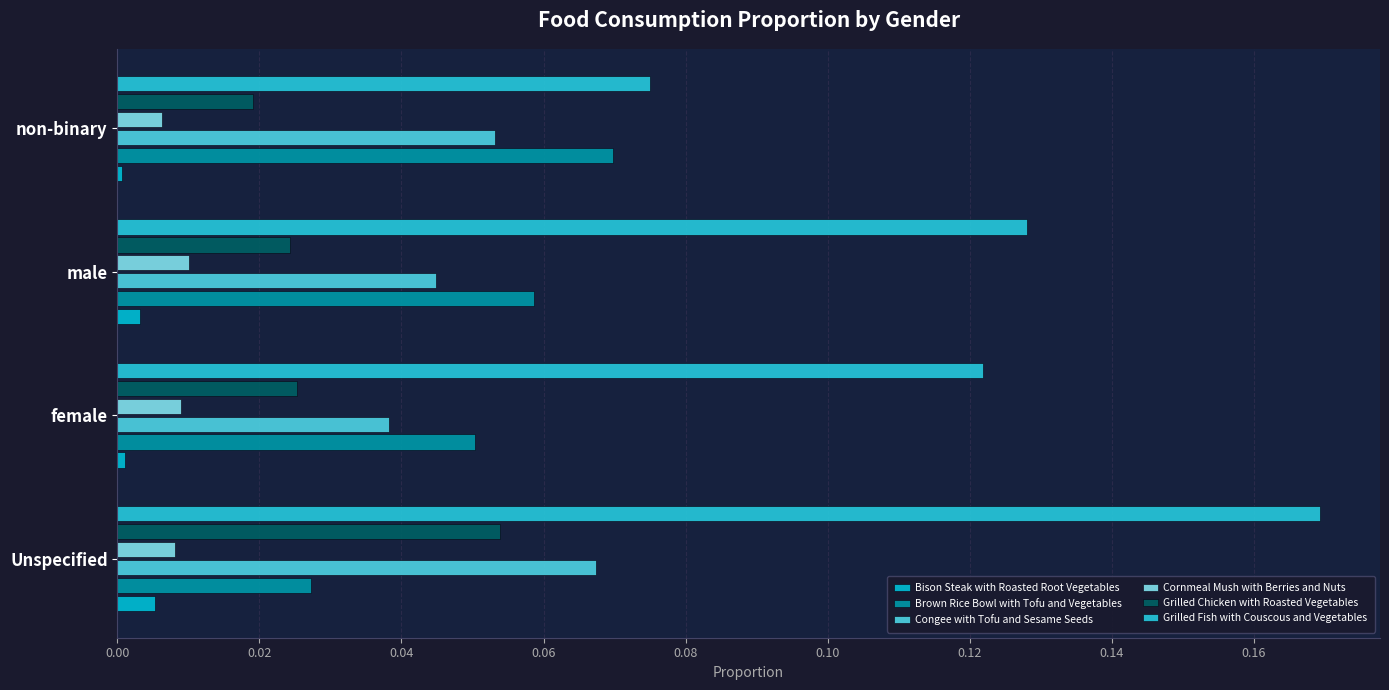

Which series has the widest spread of values?

Grilled Fish with Couscous and Vegetables